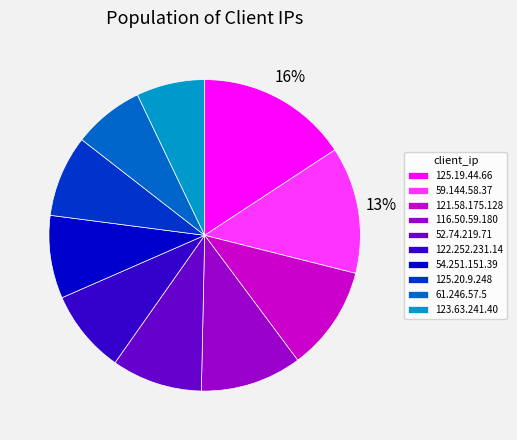

What is the largest slice in the pie chart?

125.19.44.66